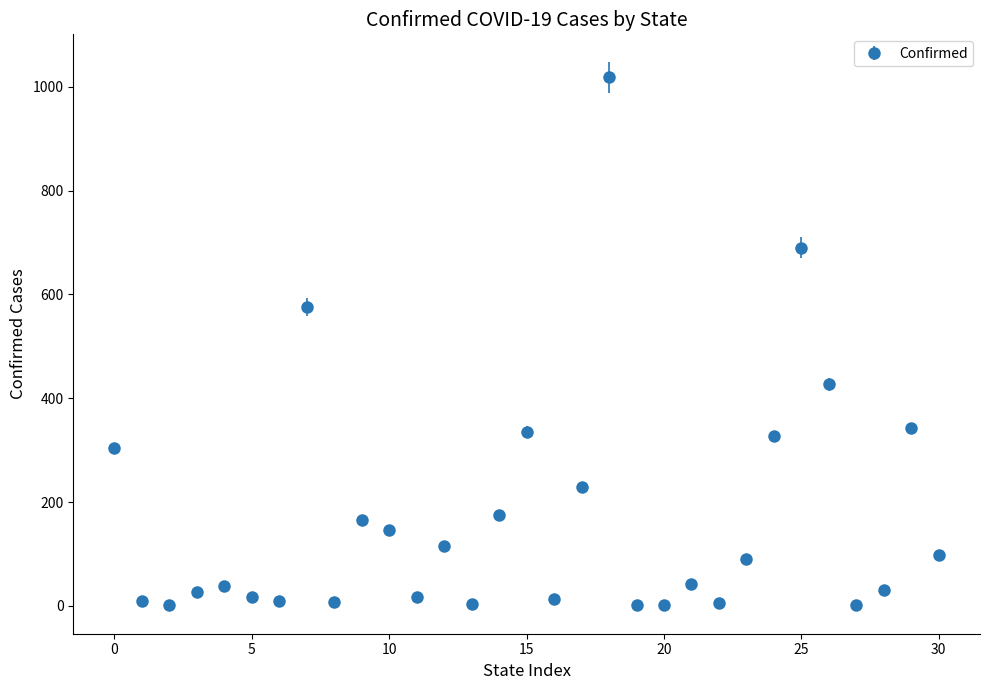

What is the difference between the second highest and minimum values?

689